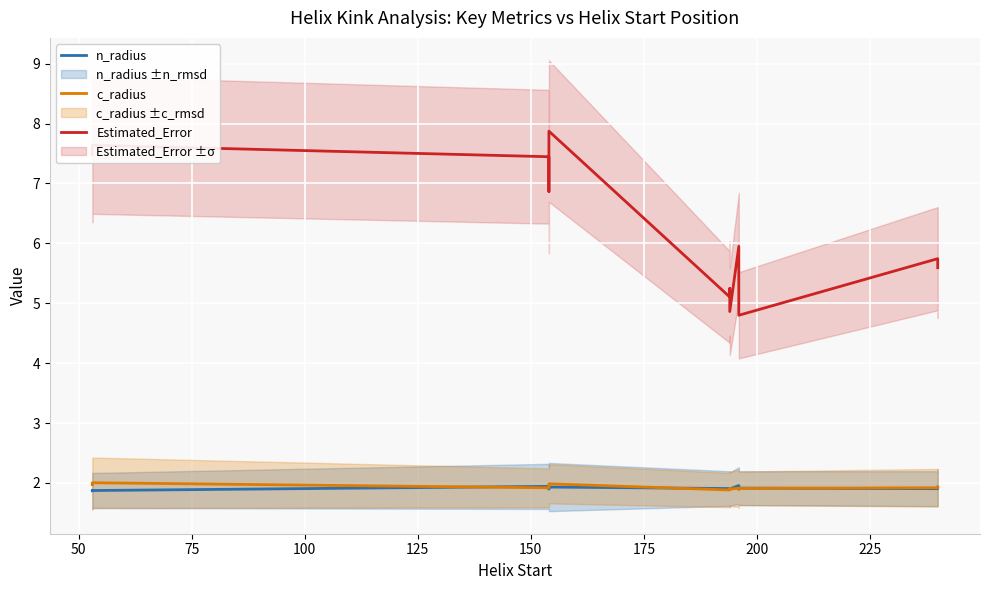

Is the value of Estimated_Error at 125 greater than the value of c_radius at 250?

Yes